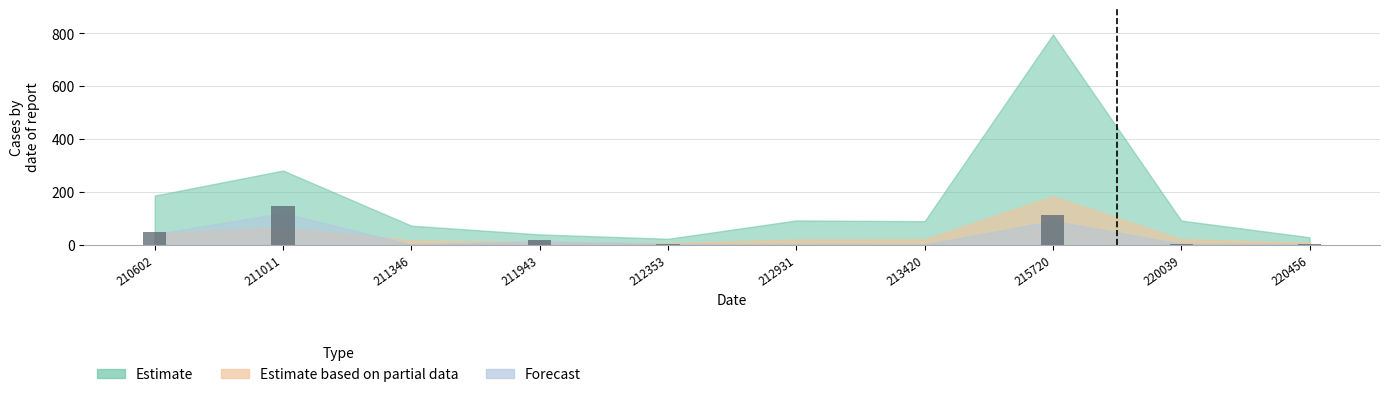

Which has a higher value, 211011 or 215720?

211011